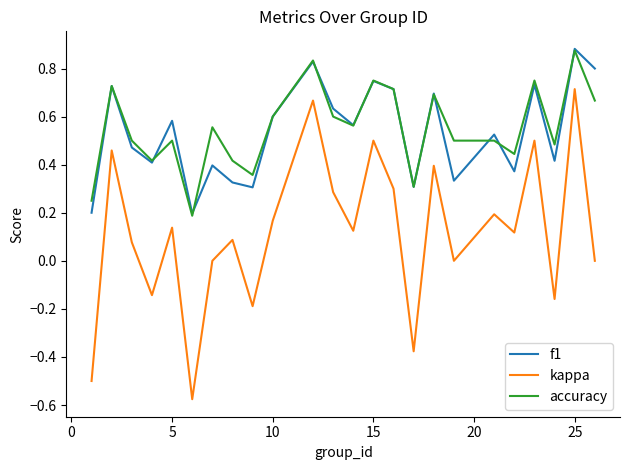

Which series has the widest spread of values?

kappa